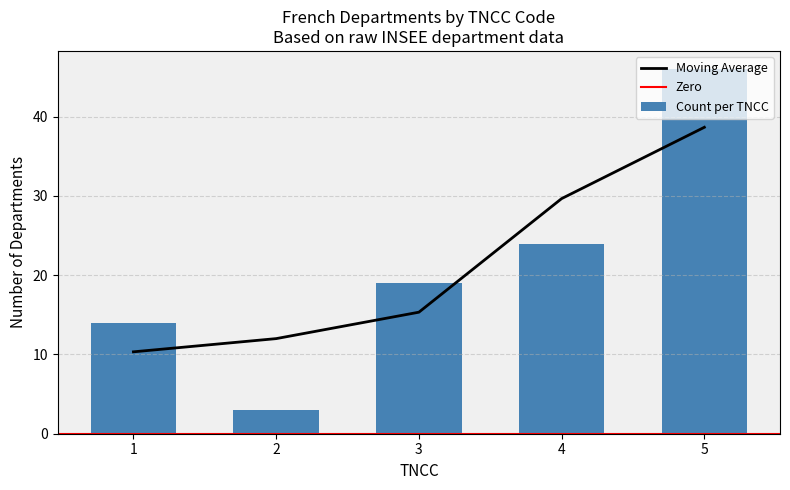

How many data points does each series have?

5